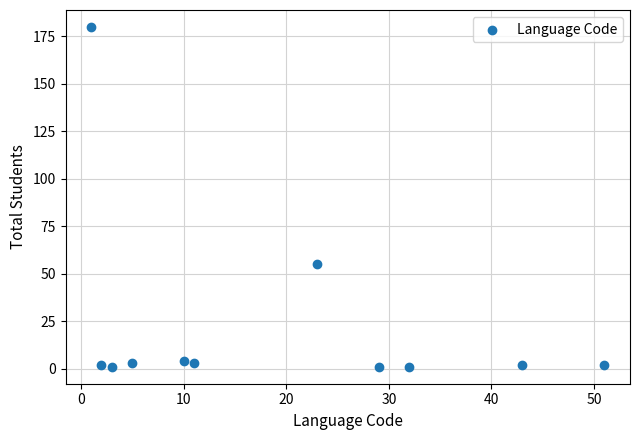

What is the range of Y values (max minus min)?

179